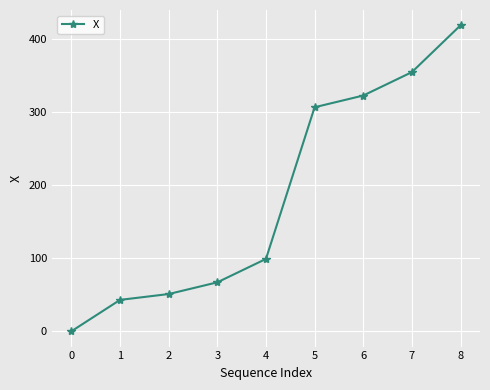

Between 7 and 6, which is larger?

7